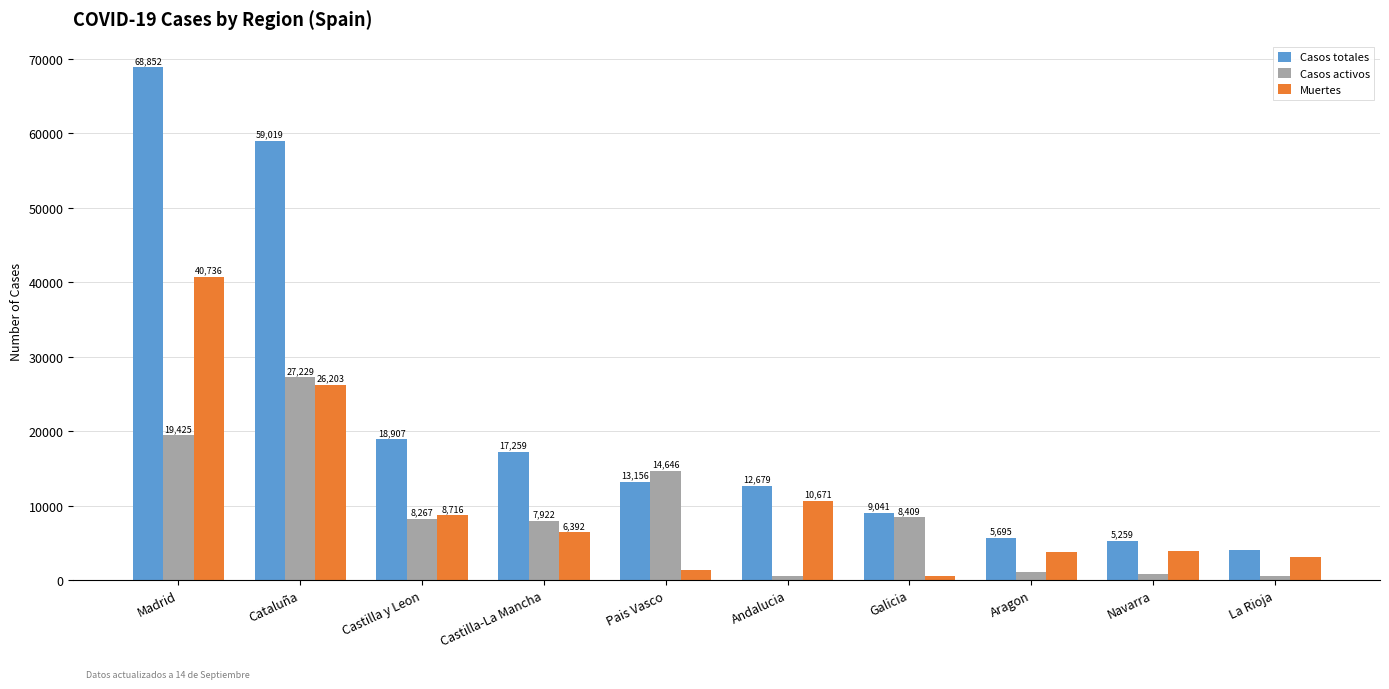

What is the spread (max minus min) of values at Cataluña?

32816